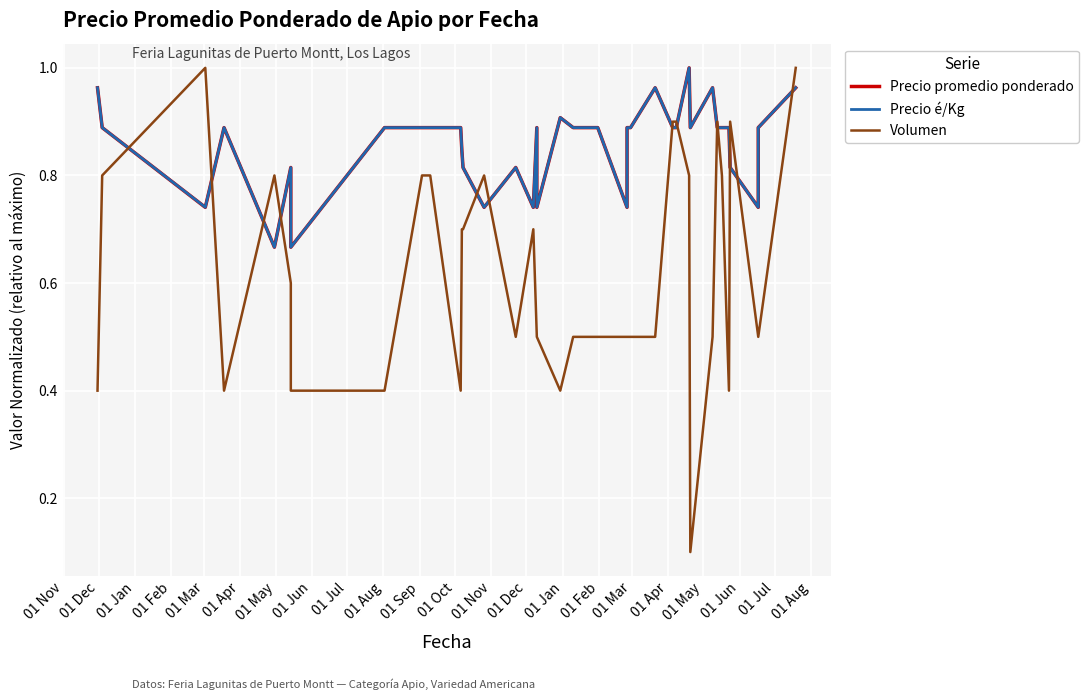

List the series in order of their peak value, lowest first.

Precio promedio ponderado, Precio é/Kg, Volumen